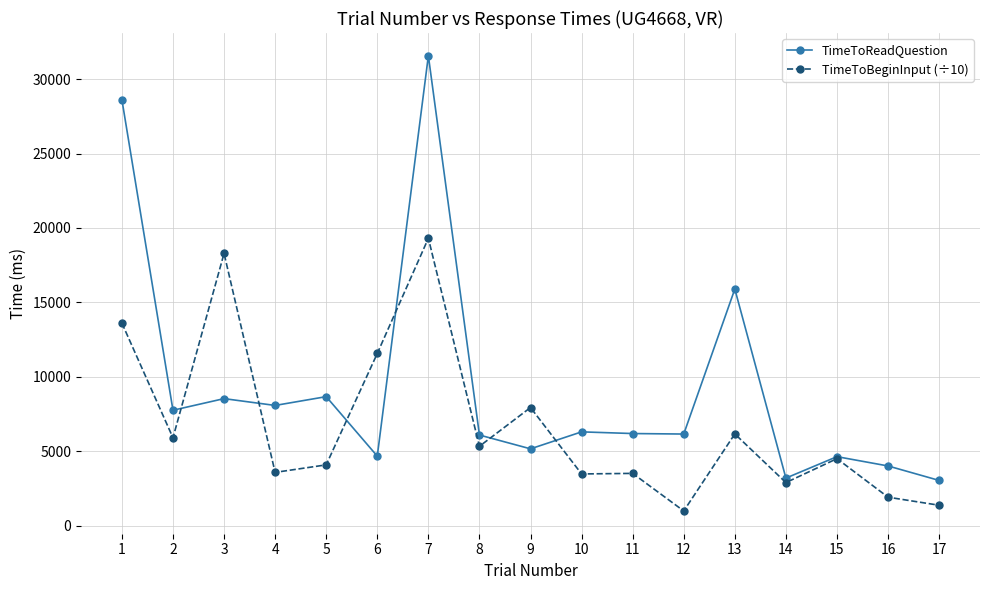

Rank the series at 16 from highest to lowest value.

TimeToReadQuestion, TimeToBeginInput (÷10)